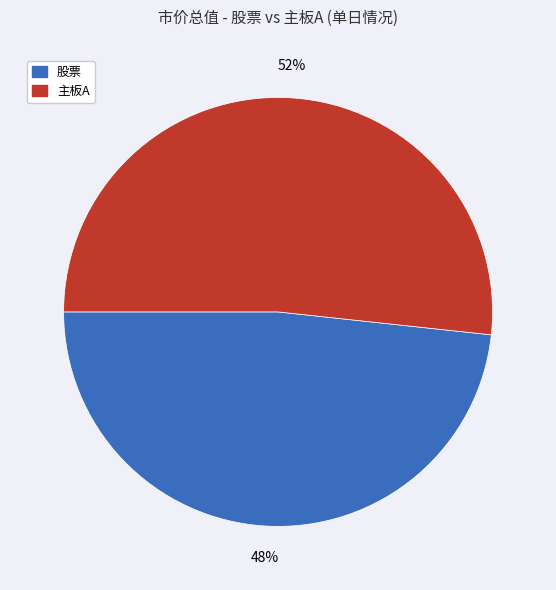

What is the majority slice?

主板A